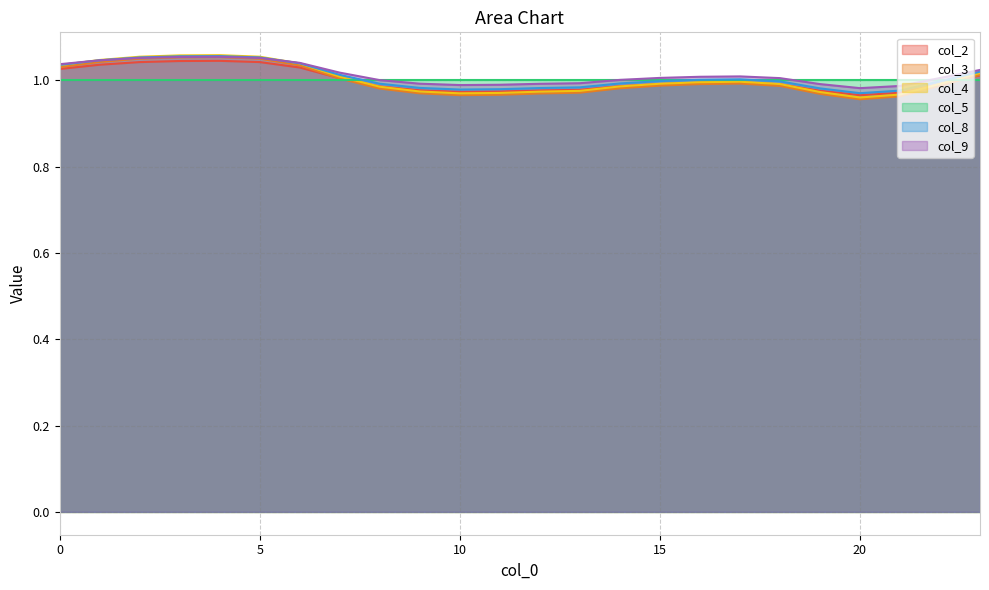

The col_3 series shows 1.4 at 22. True or false?

False